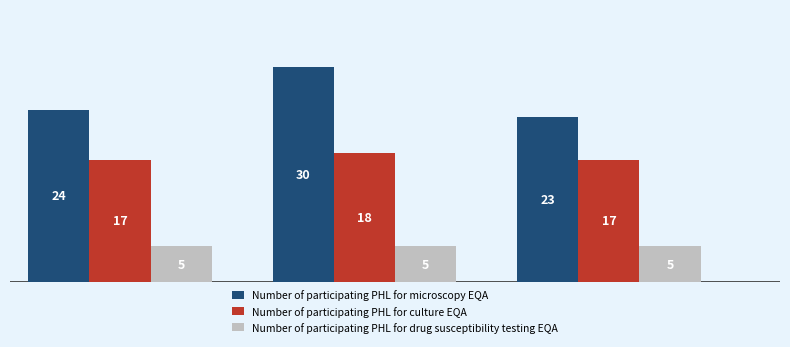

Reading right to left, transcribe all the data shown in this chart.

Number of participating PHL for microscopy EQA: 23	30	24
Number of participating PHL for culture EQA: 17	18	17
Number of participating PHL for drug susceptibility testing EQA: 5	5	5